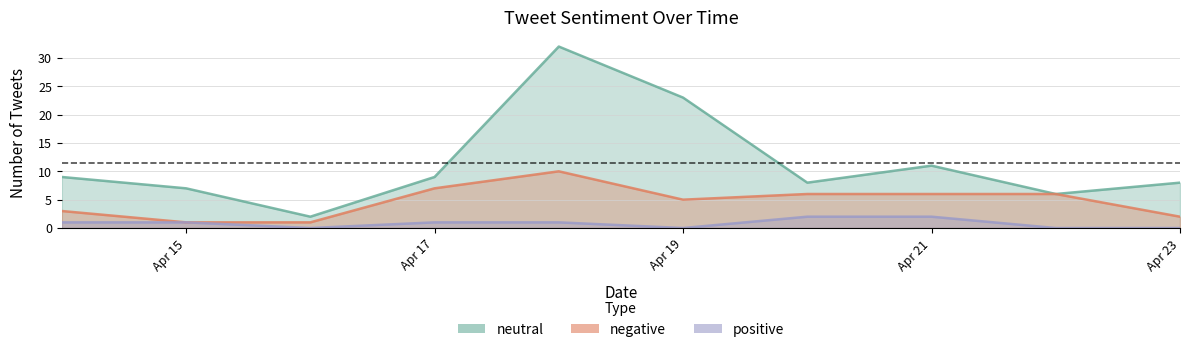

Between Apr 15 and Apr 17, which series saw the biggest shift?

negative